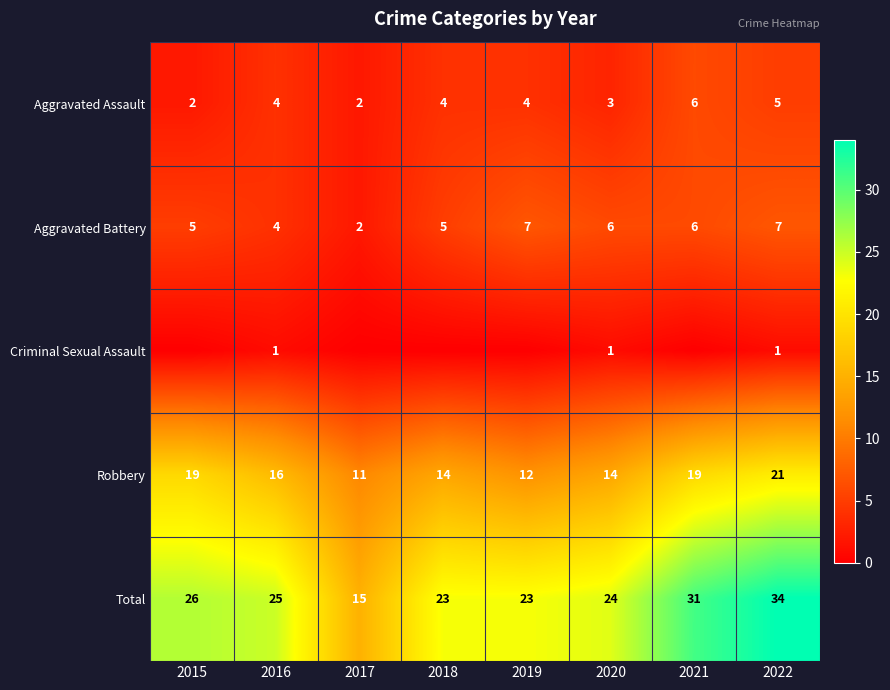

True or false: Aggravated Battery has a value of 3 at 2018.

False